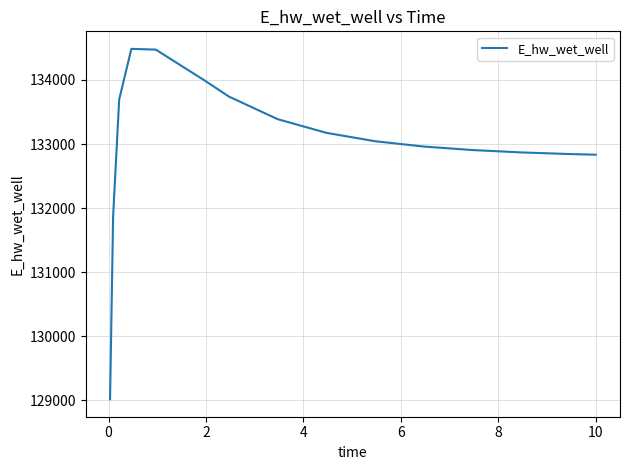

What is the maximum value shown in the chart?

134485.7